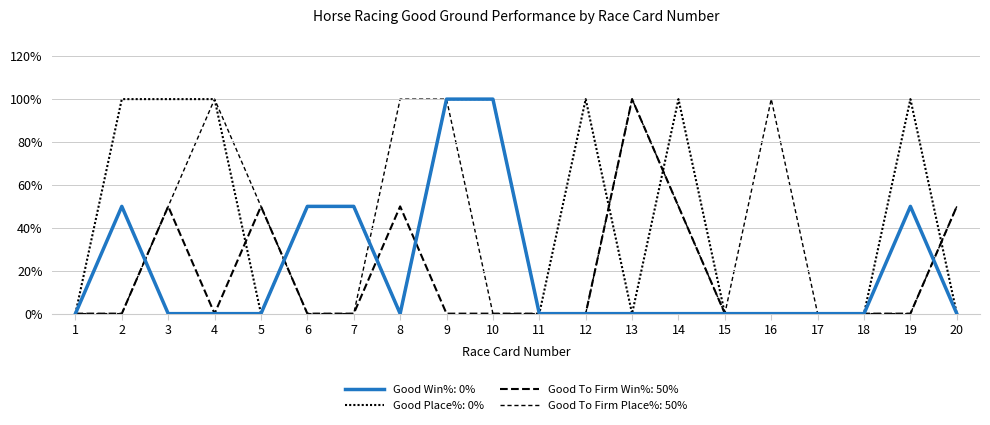

Does the chart display data point markers on the line(s)?

No